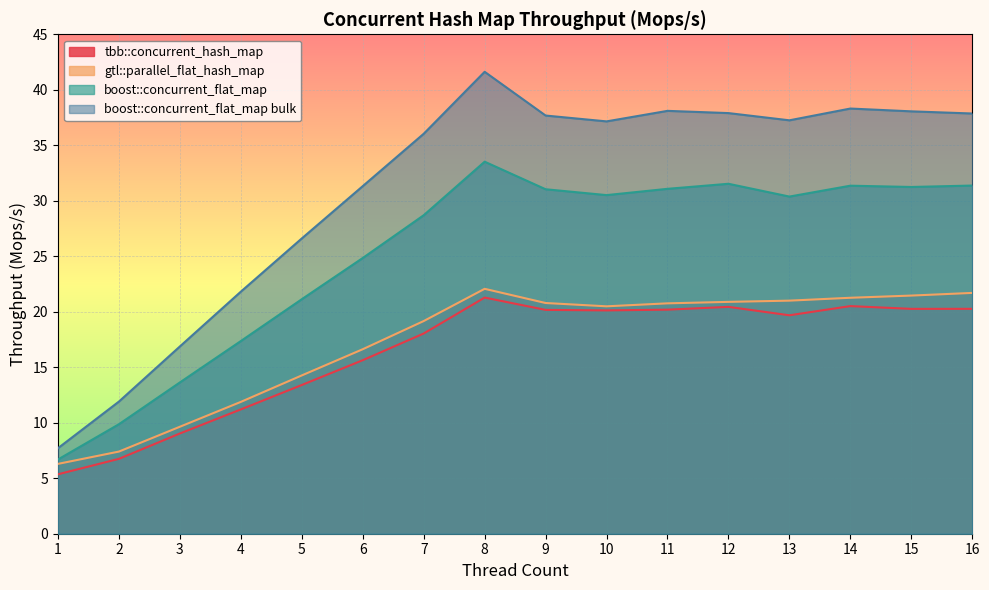

In gtl::parallel_flat_hash_map, how many points are higher than both neighbors (excluding endpoints)?

1